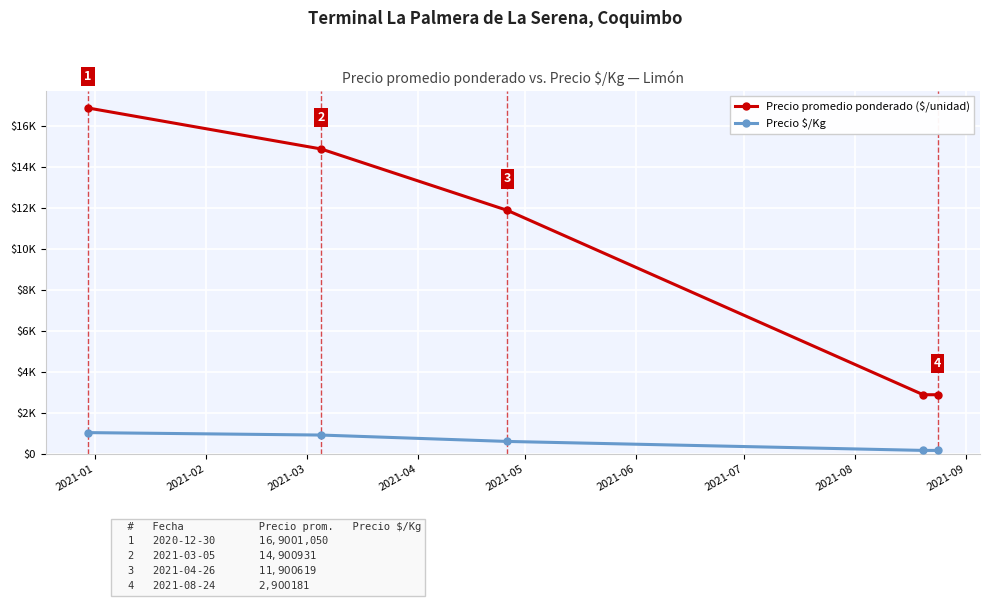

What is the sum of all Precio promedio ponderado ($/unidad) values?

49500